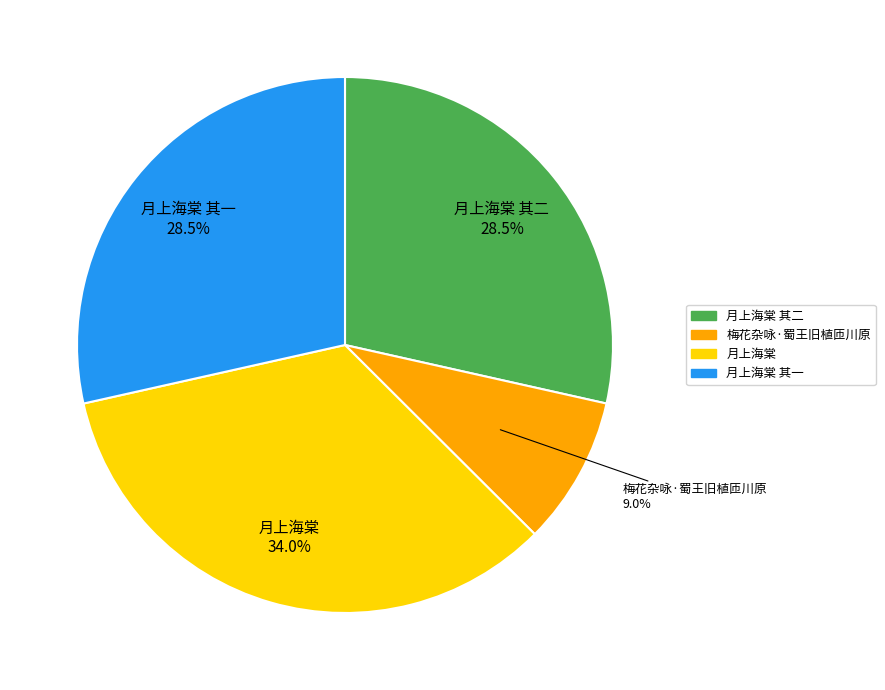

Does any single category account for the majority?

No